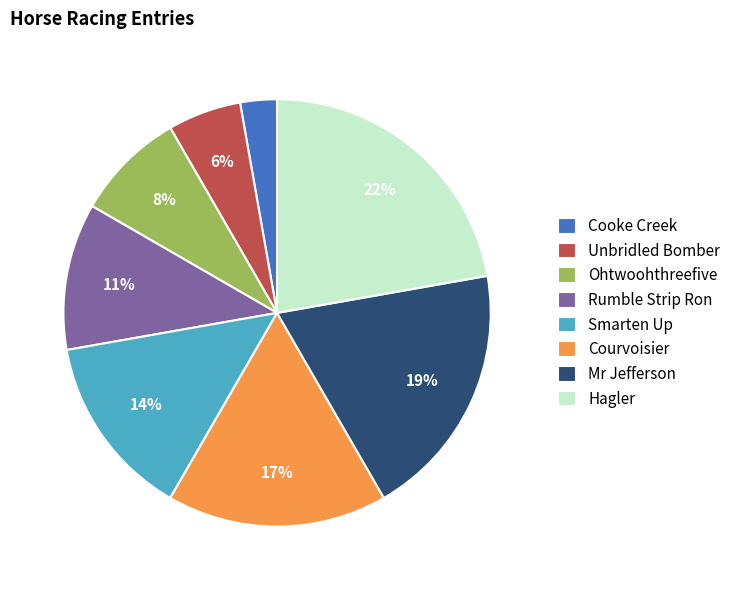

Is the sum of Cooke Creek and Mr Jefferson greater than half?

No